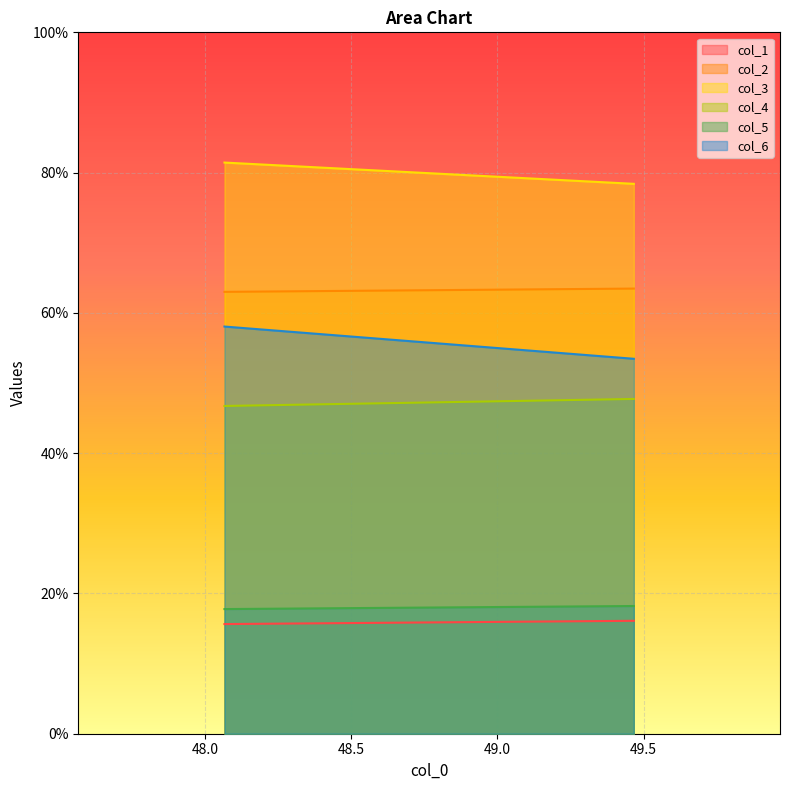

What are all the series names shown in the legend?

col_1, col_2, col_3, col_4, col_5, col_6